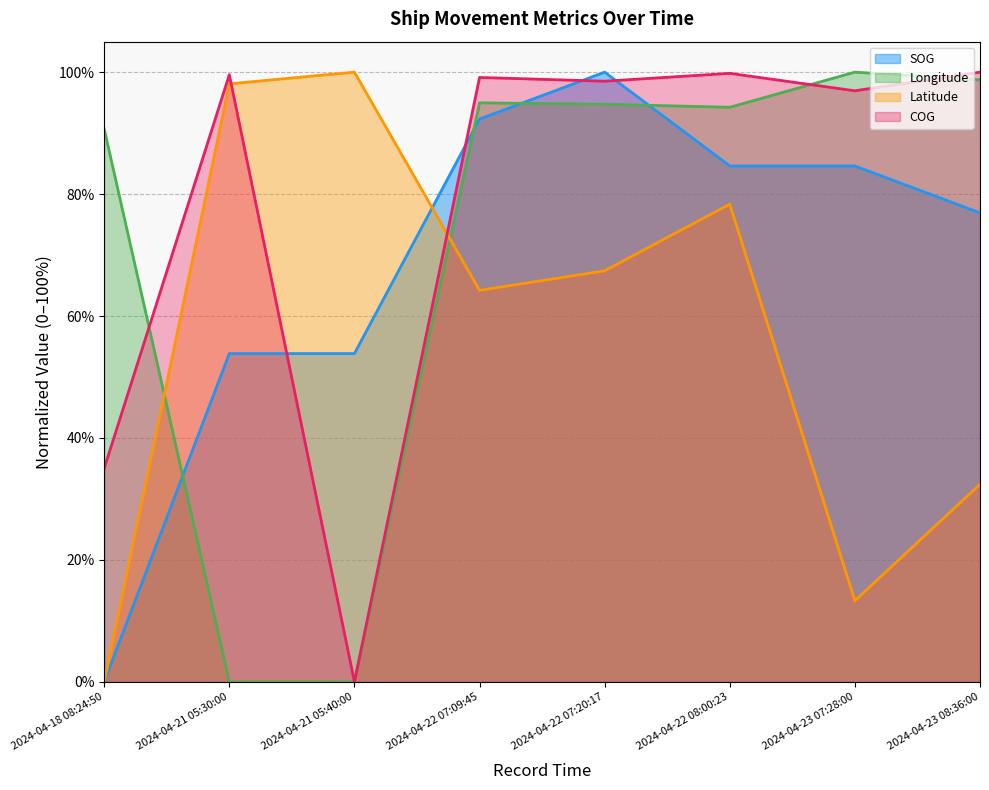

What position from the right is 2024-04-23 07:28:00?

2